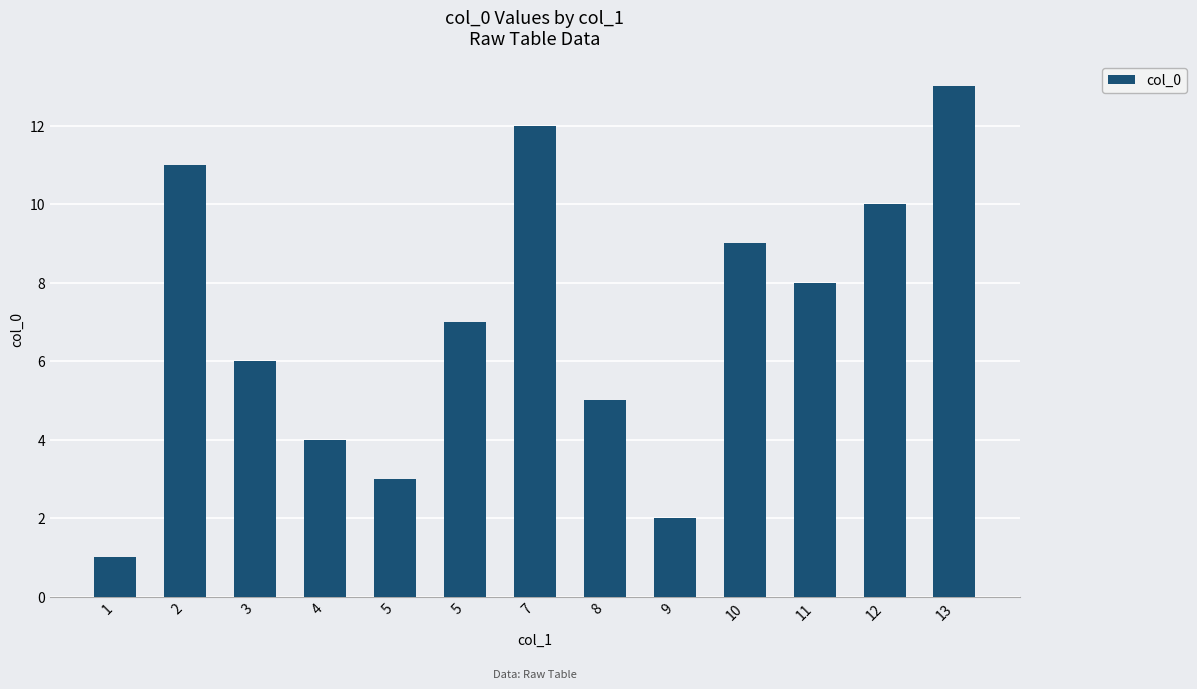

How many categories are shown in the chart?

13